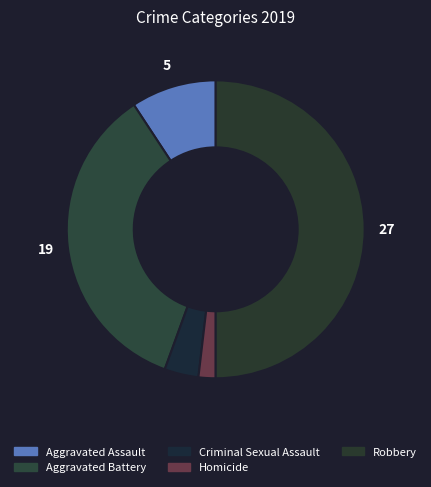

How many slices are in this pie chart?

5